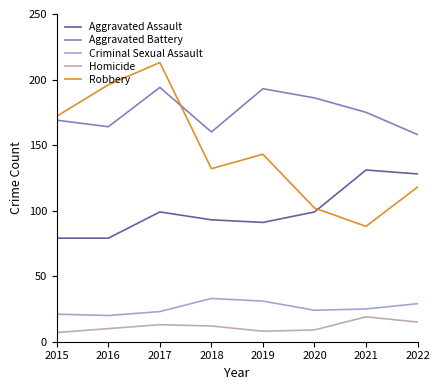

Which series has the largest range (max minus min)?

Robbery